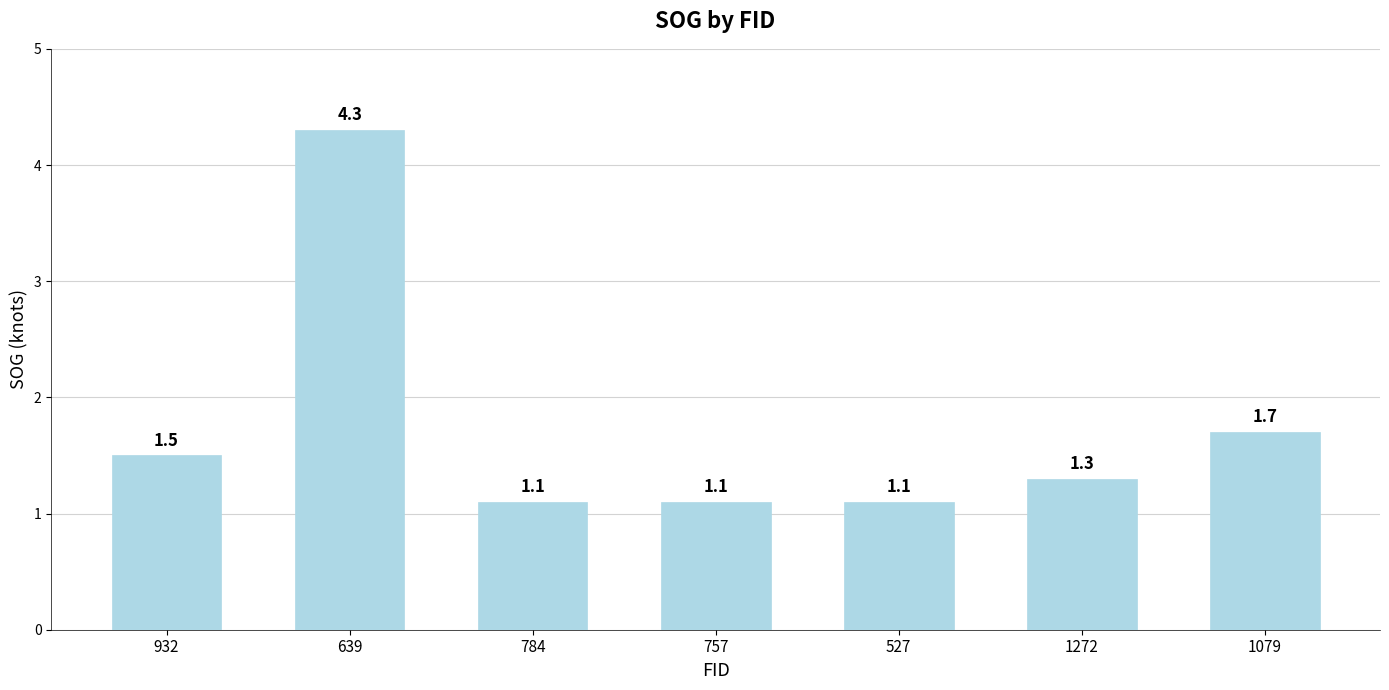

What is the change in value from 932 to 757?

-0.4